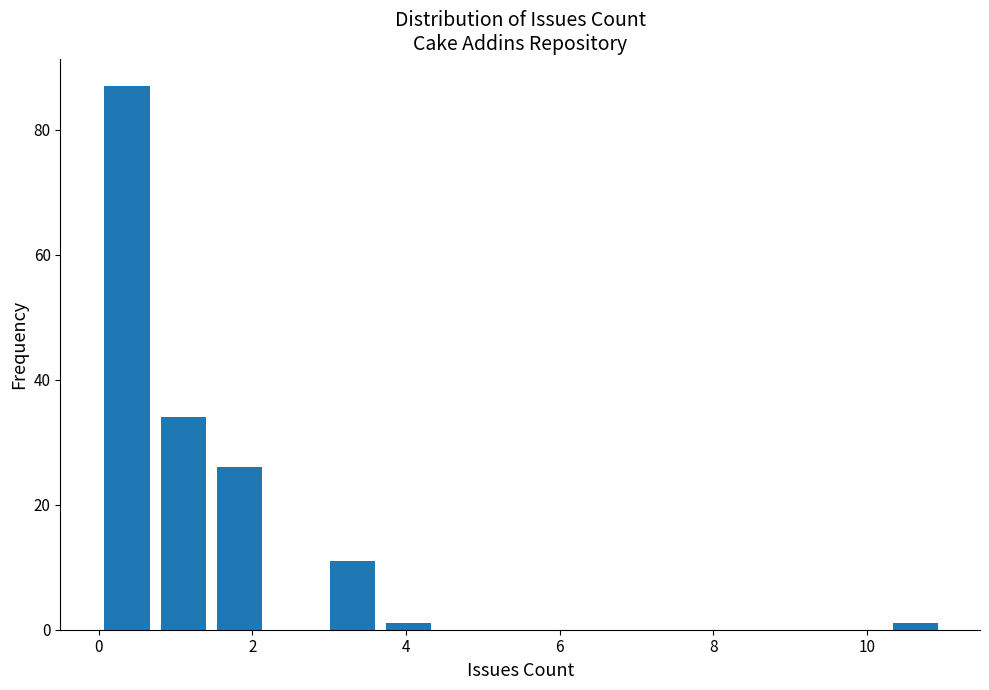

Read against the x-axis, roughly where is the centre of the tallest bar?

0.4